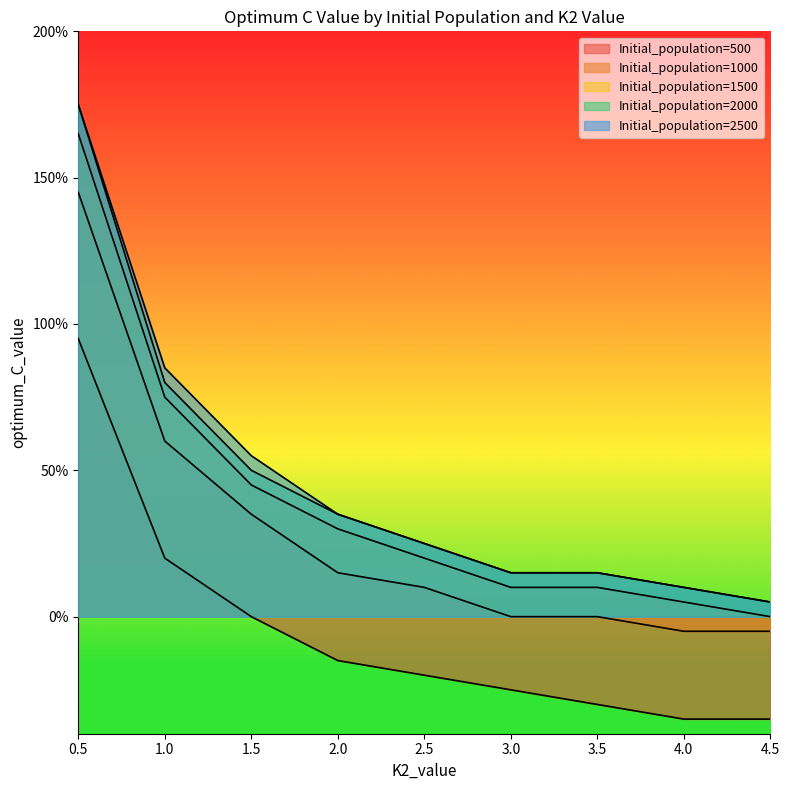

Which has a higher value, 4.0 or 3.0?

3.0